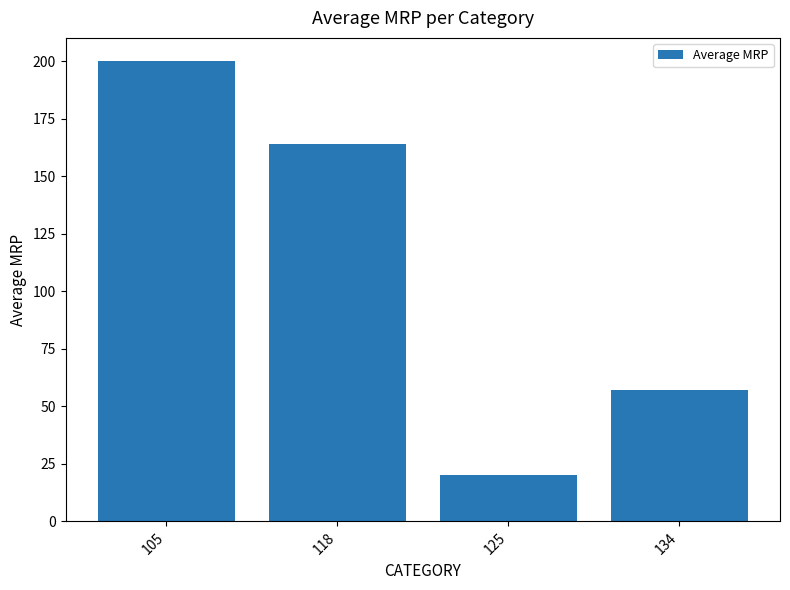

Which label corresponds to the largest value in the chart?

105